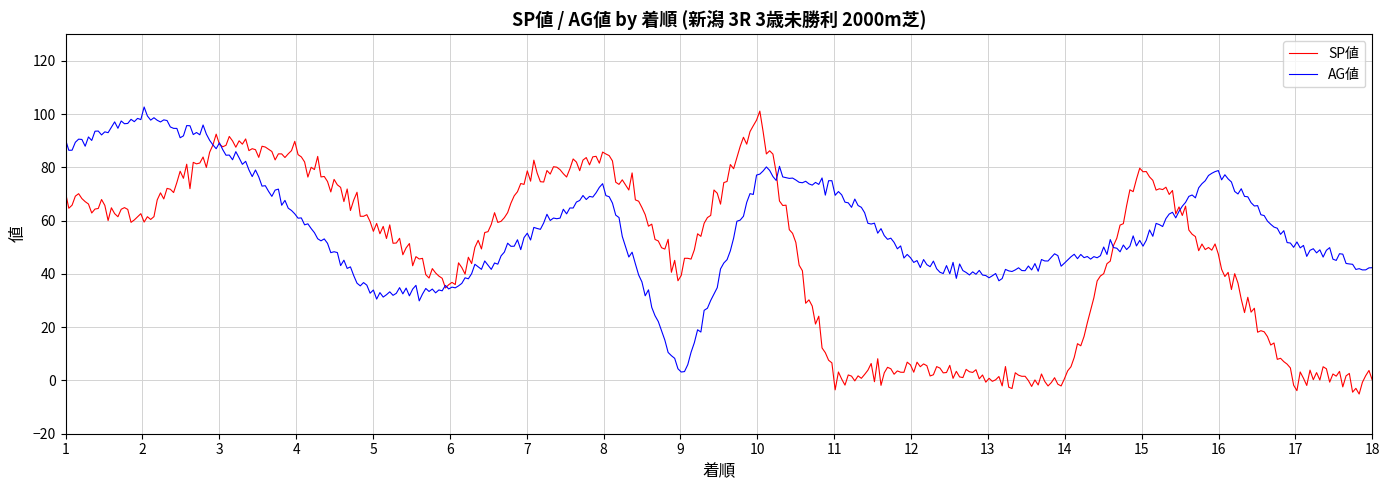

What is the maximum value for SP値?

101.2